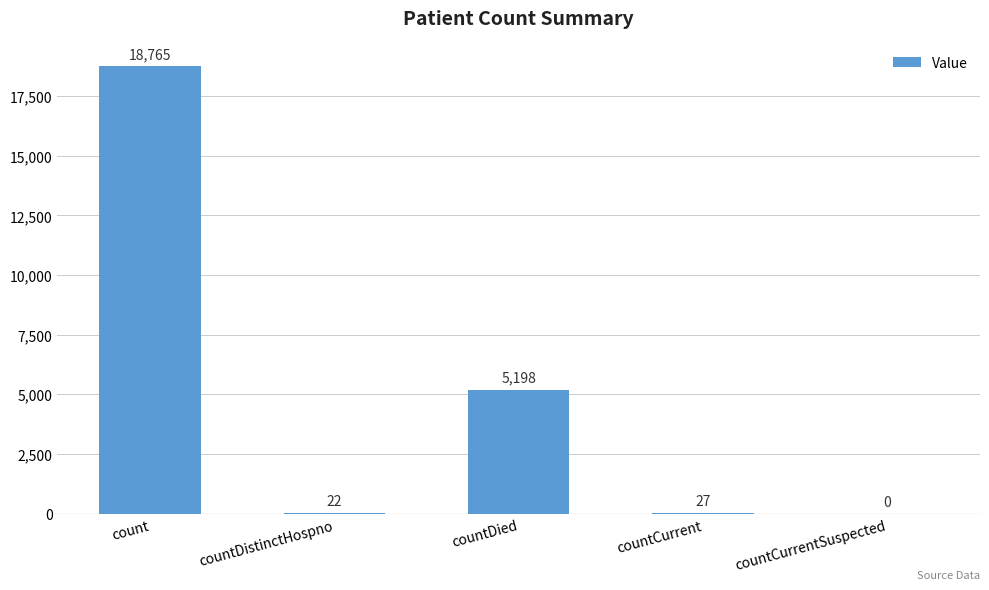

Which category has the highest value across all series?

count